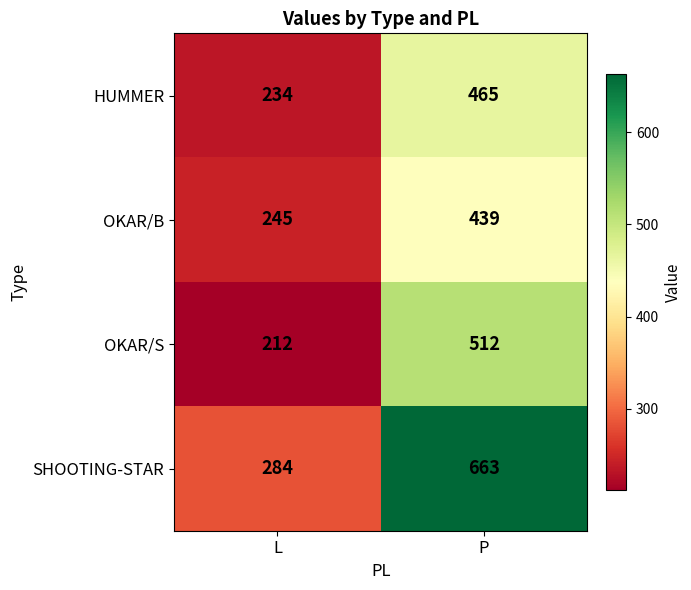

Read the HUMMER value at L, to the nearest 5.

235